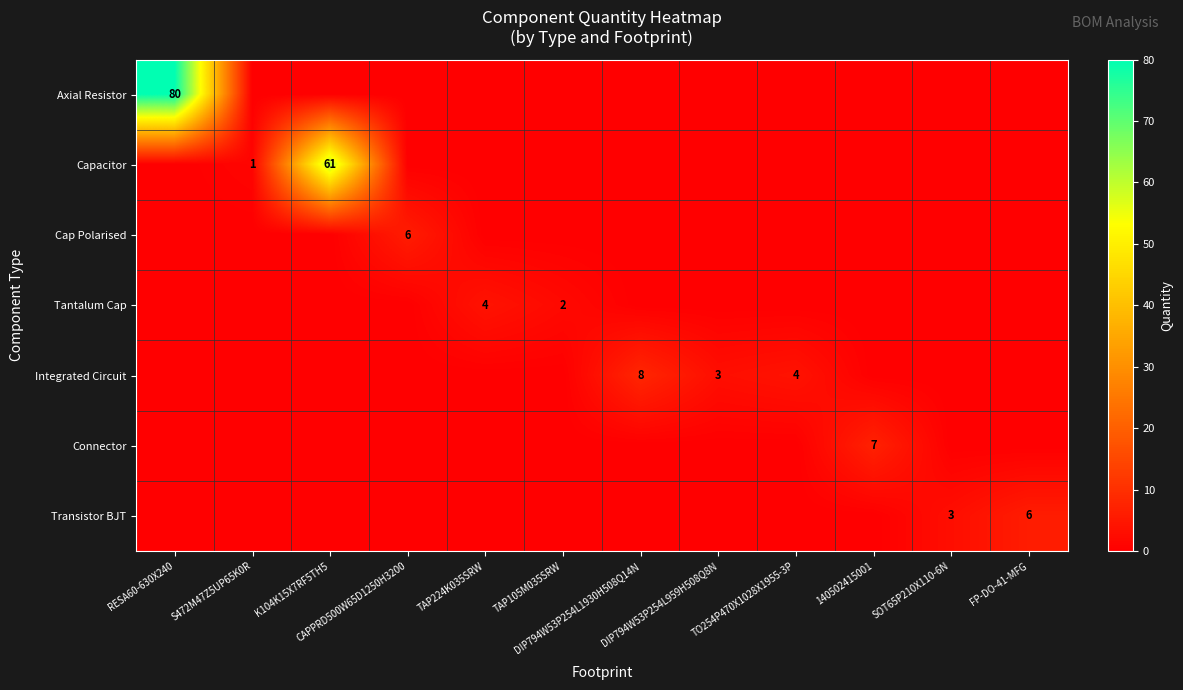

Is the value of Connector at RESA60-630X240 greater than the value of Integrated Circuit at TAP224K035SRW?

No